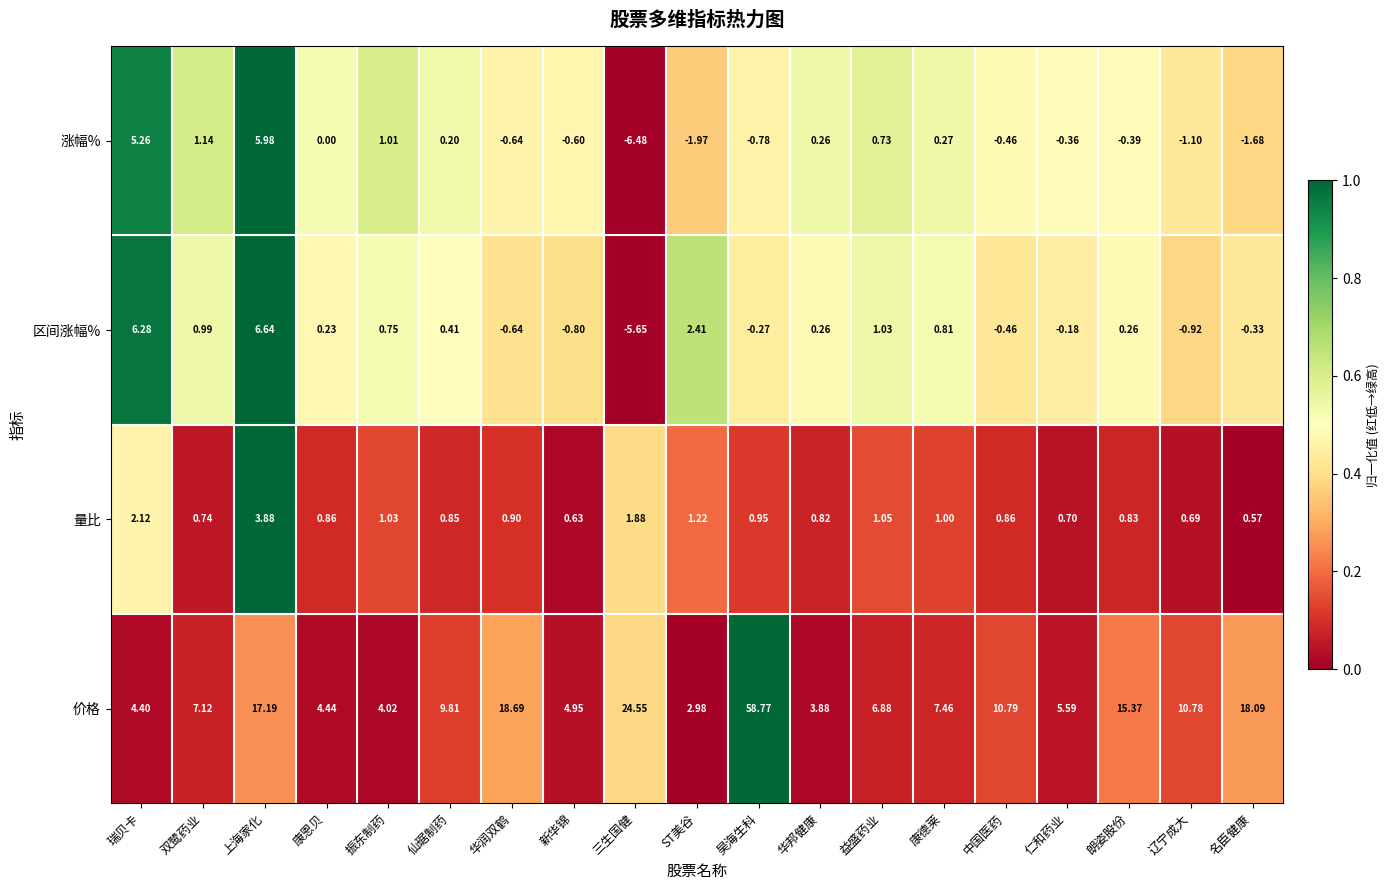

At which label does 量比 reach its minimum?

名臣健康